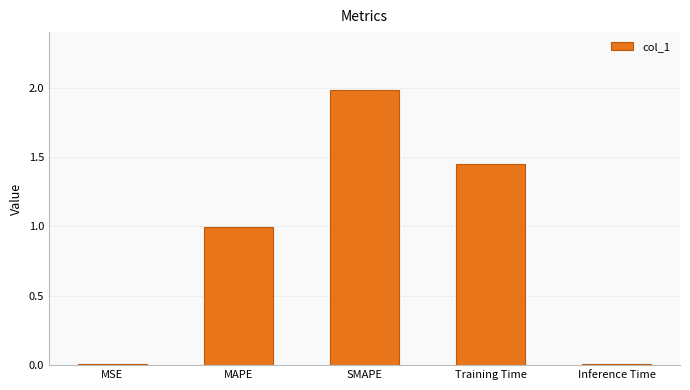

What is the greatest value displayed?

2.0